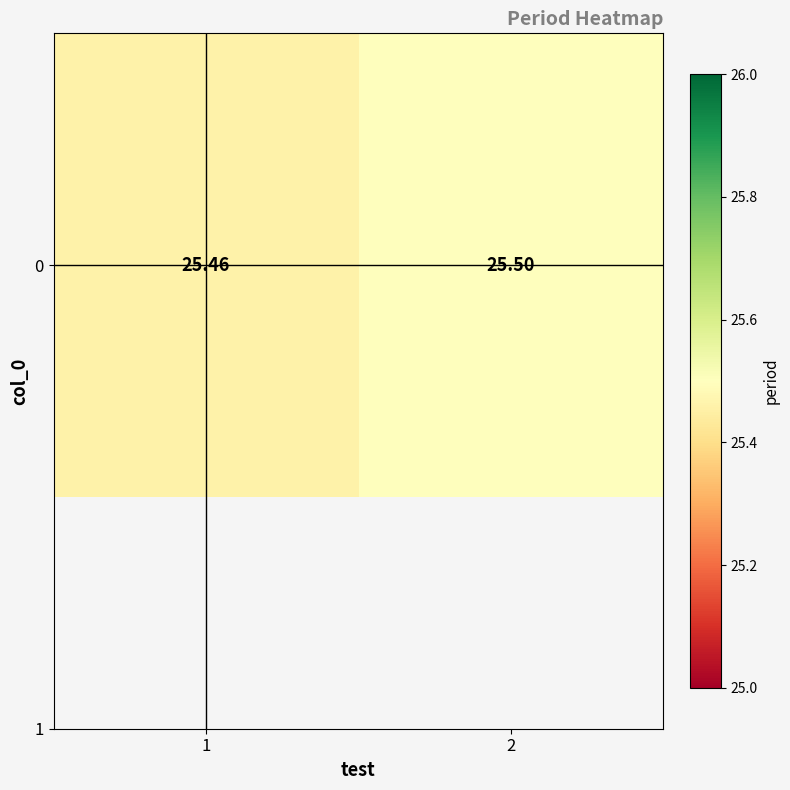

Reading right to left, list all the values displayed in this chart.

2=25.5	1=25.5